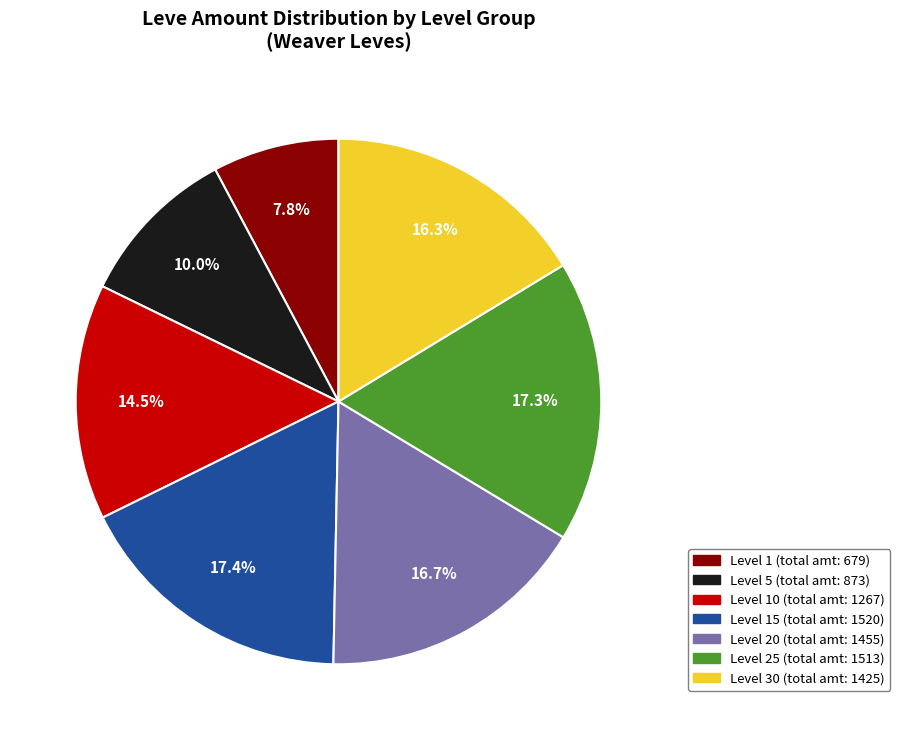

Is there a majority slice in this chart?

No